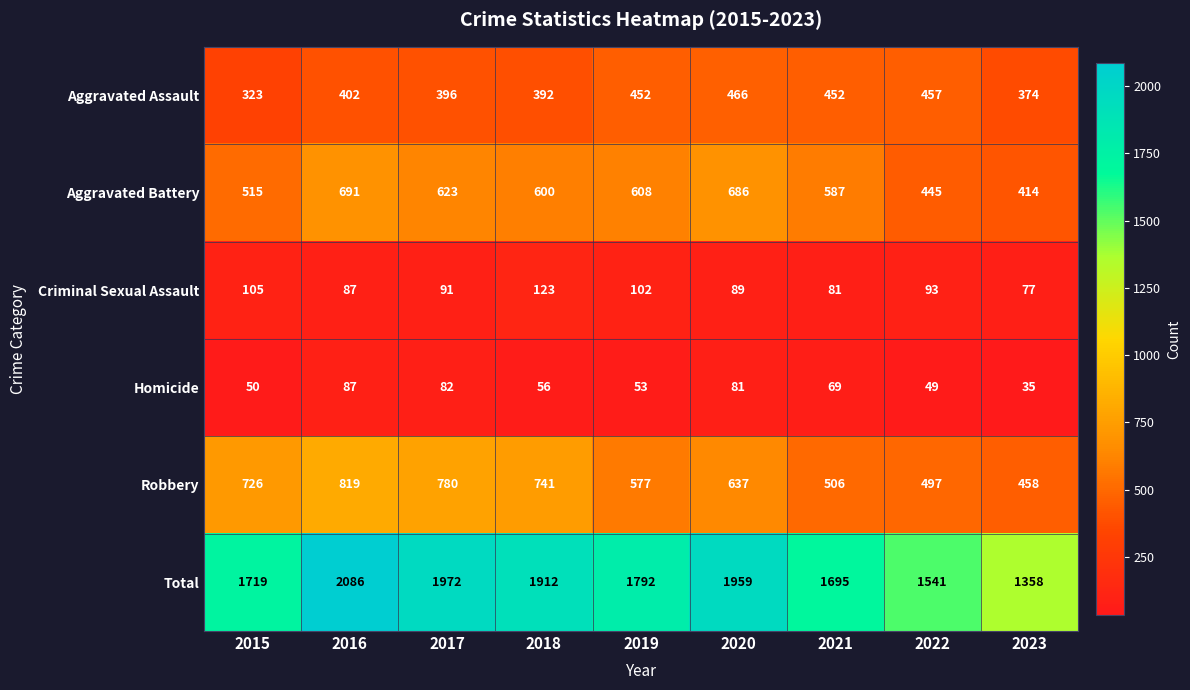

The value of Aggravated Assault at 2016 is 402. True or false?

True